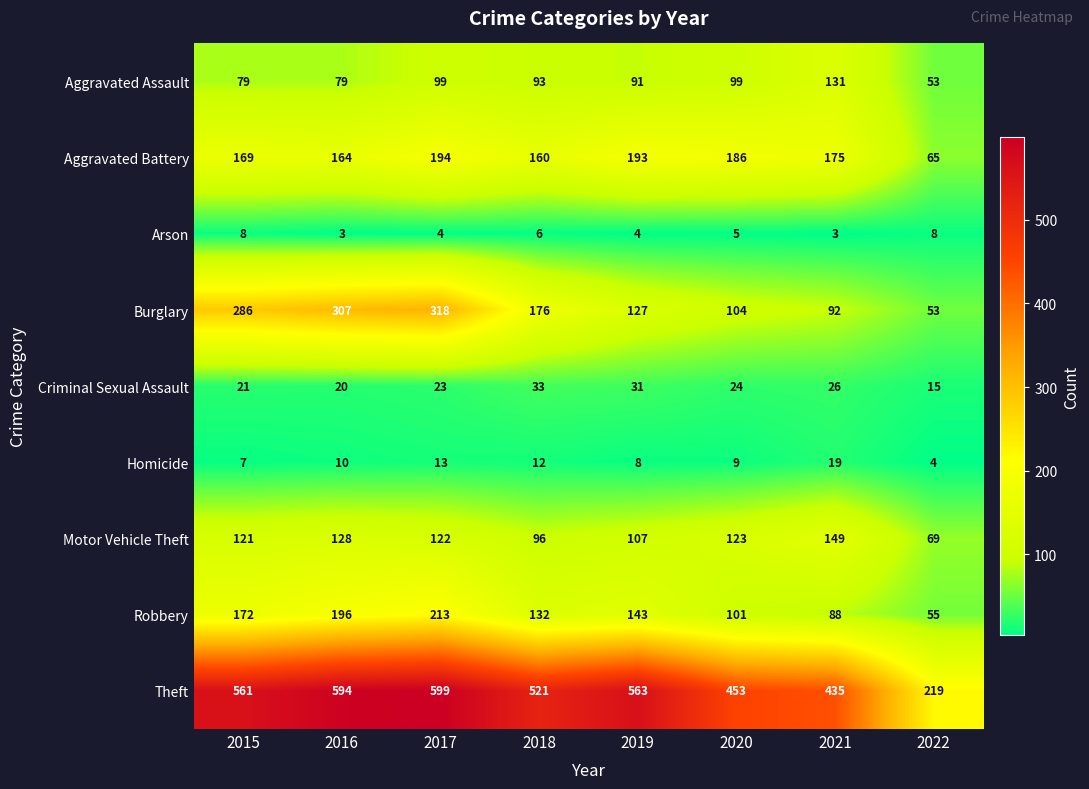

At which category is the sum across all series the highest?

2017